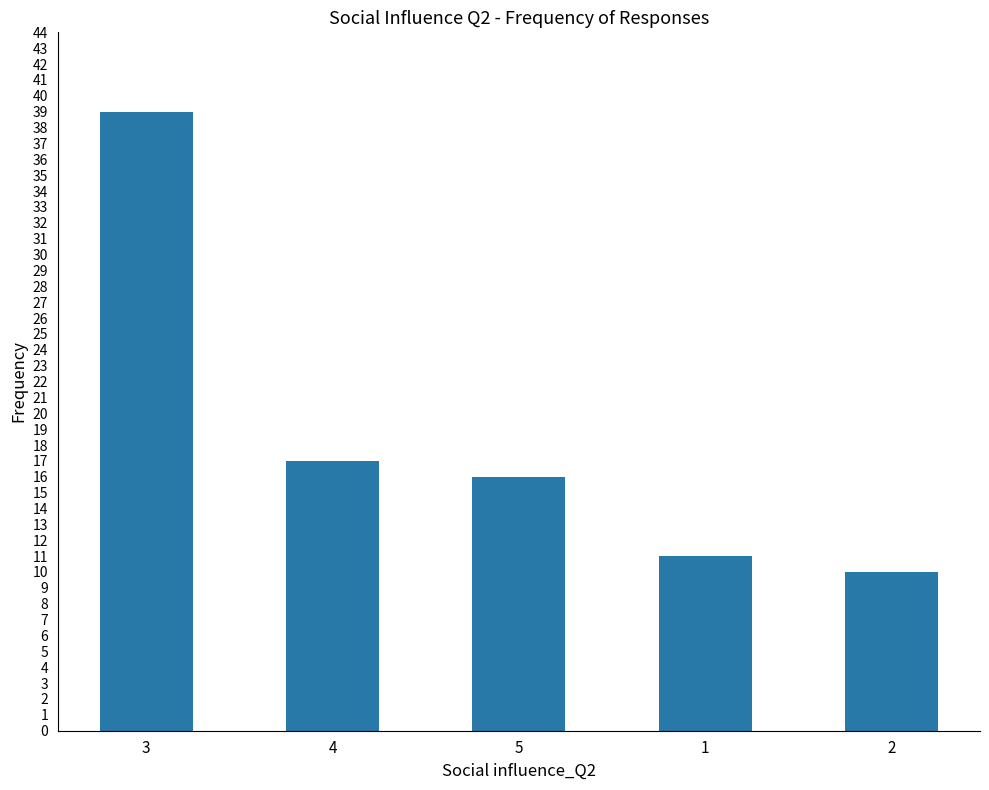

What is the value of the 1st bar from the left?

39